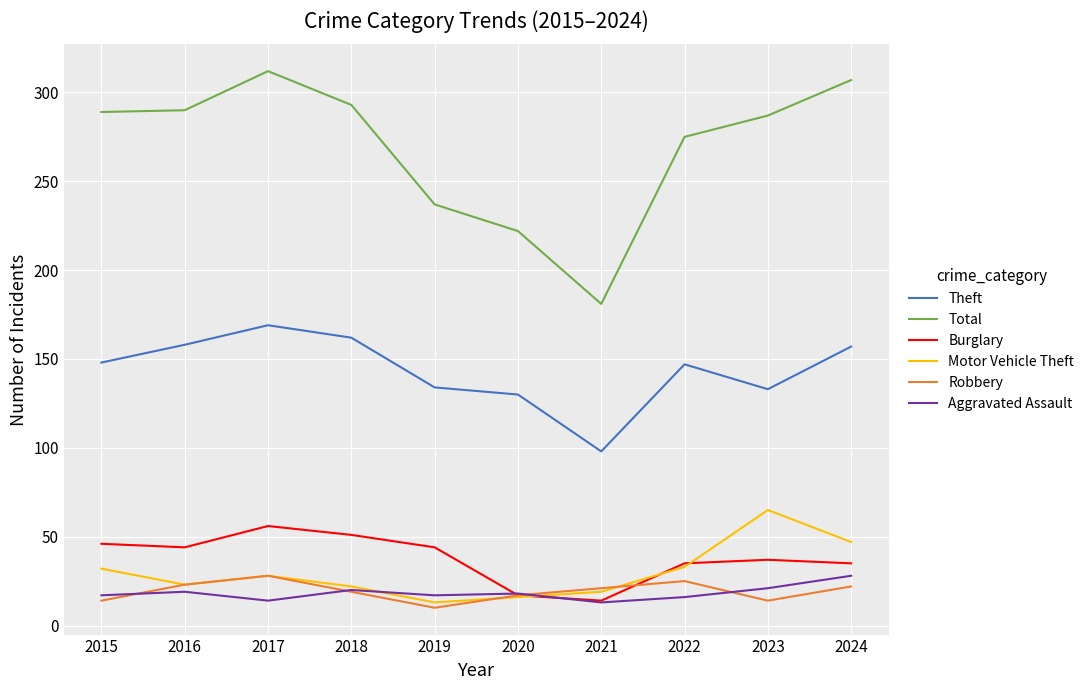

The value of Theft at 2016 is 67. True or false?

False